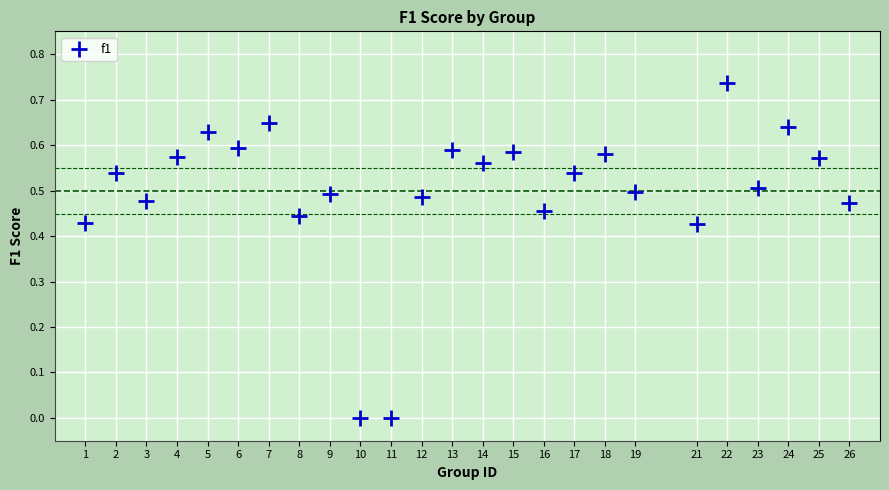

What is the range of X values (max minus min)?

25.0